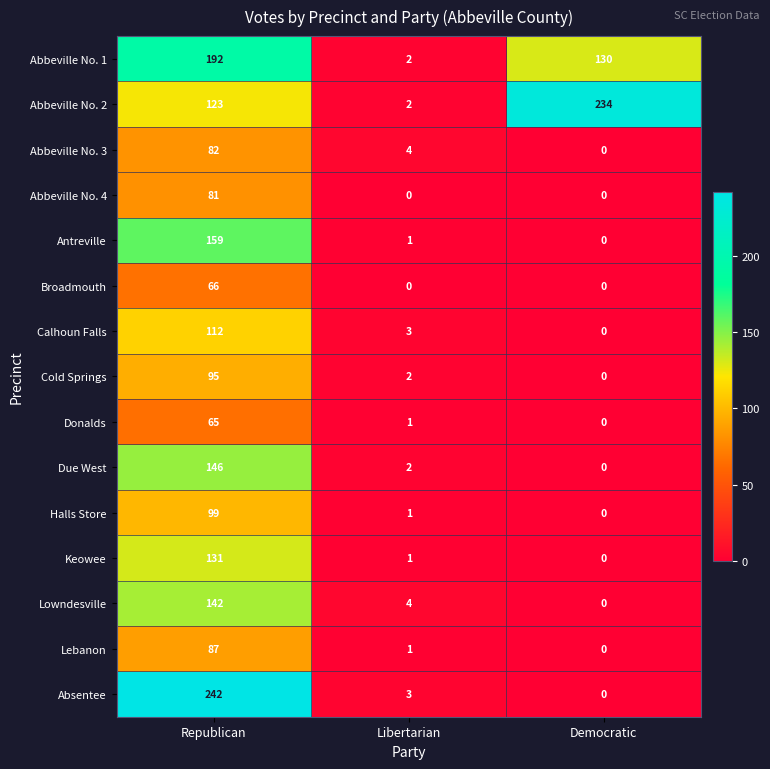

Which series has the widest spread of values?

Absentee